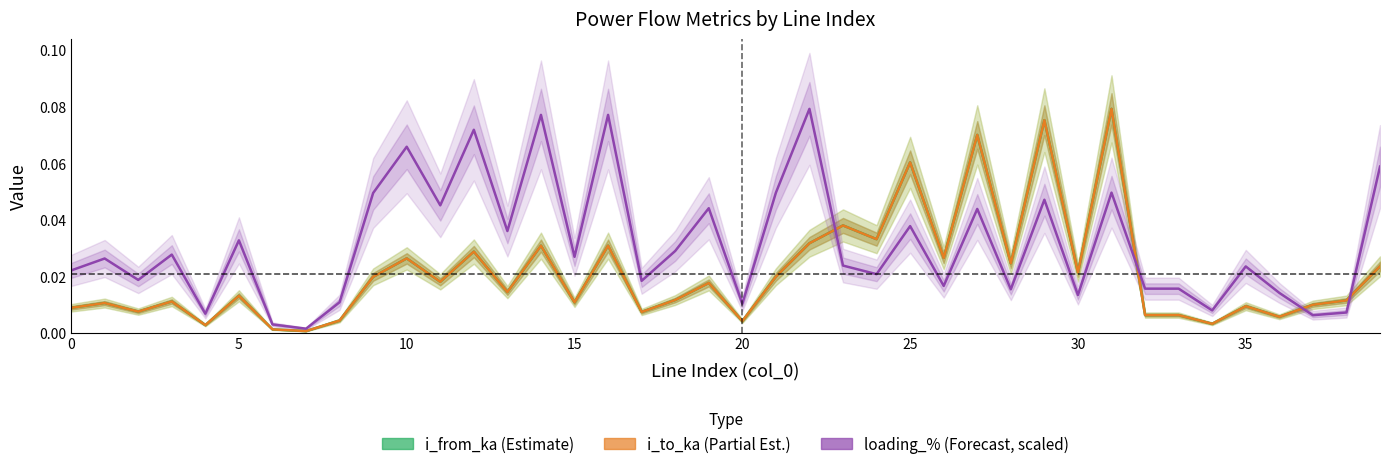

Which series has the largest range (max minus min)?

i_from_ka (Estimate)